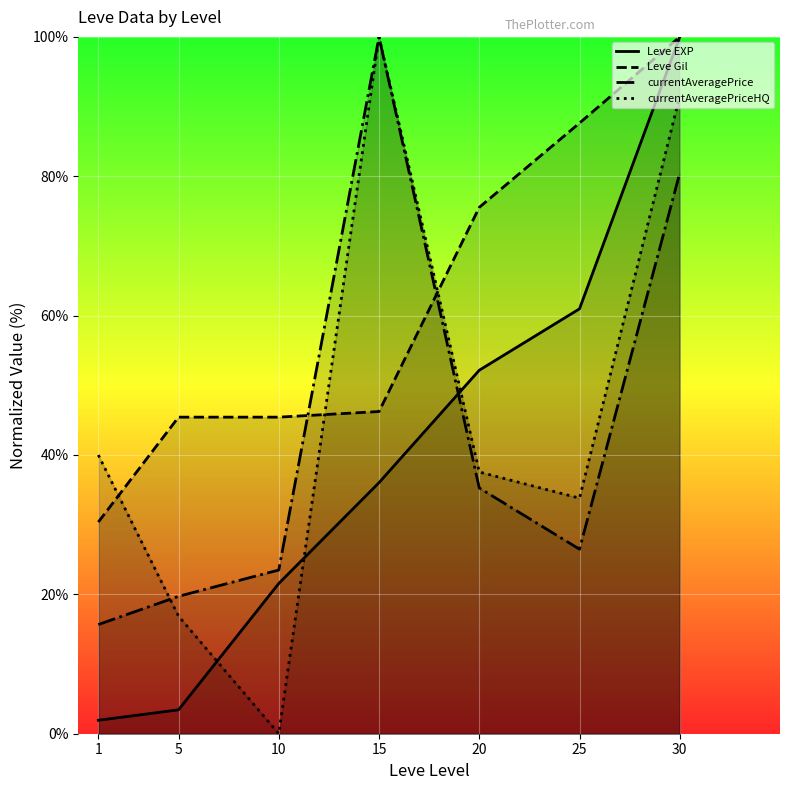

What is the average value of the currentAveragePriceHQ series?

45.7